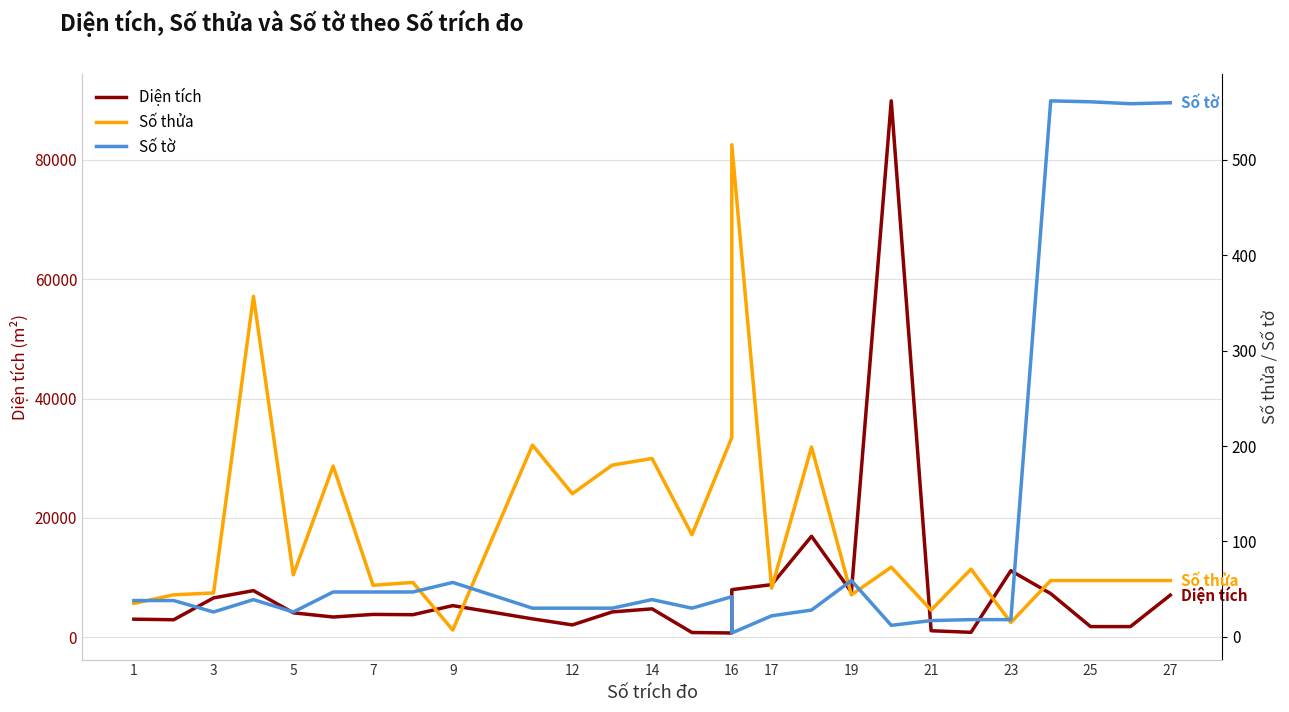

What are all the series names shown in the legend?

Diện tích, Số thửa, Số tờ